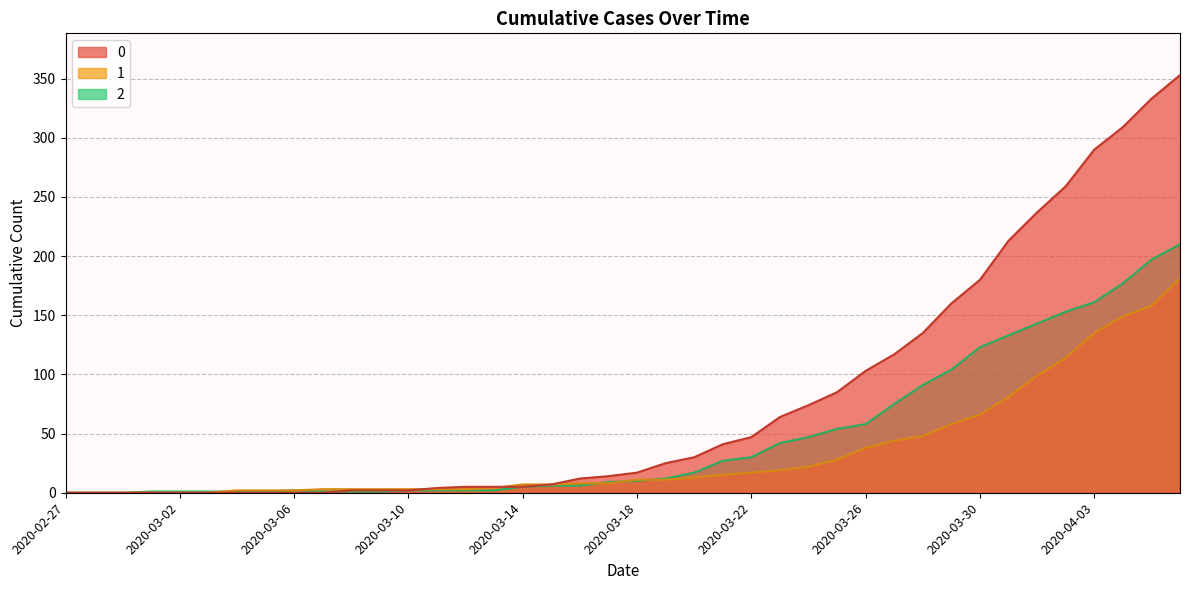

True or false: 1 has more than 1 interior local peaks.

False